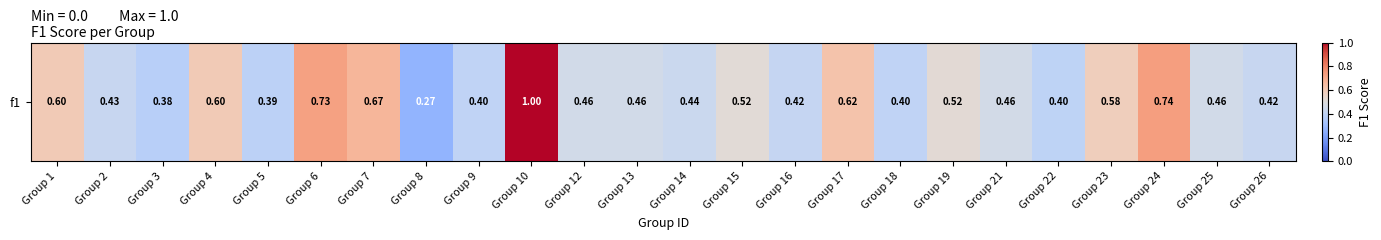

The value at Group 12 is 0.5. True or false?

True